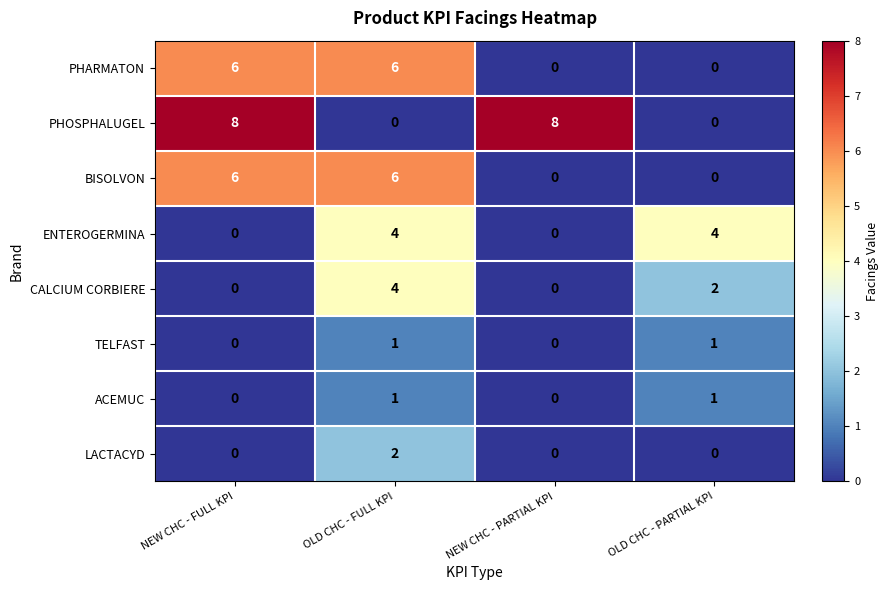

What is the difference between the maximum and second lowest values in the BISOLVON series?

6